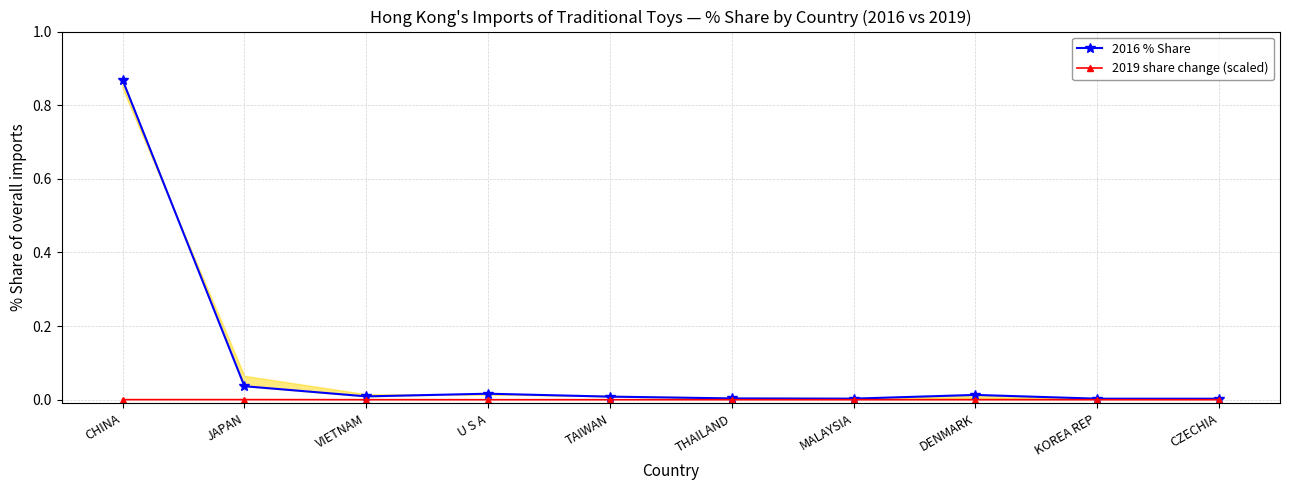

Rank the series at MALAYSIA from lowest to highest value.

2019 share change (scaled), 2016 % Share